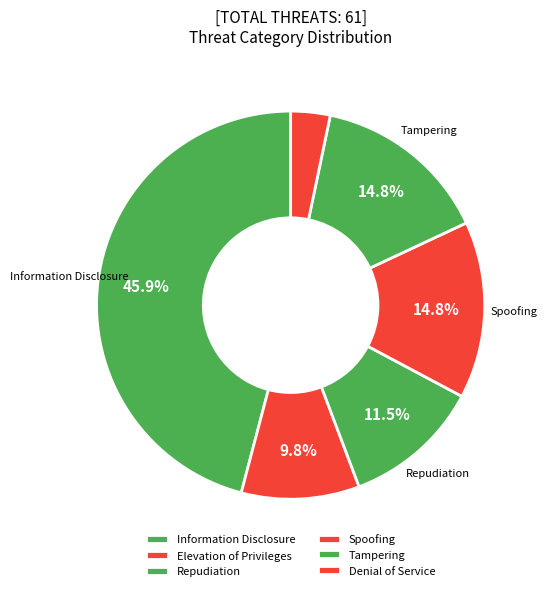

How many segments does this pie chart have?

6